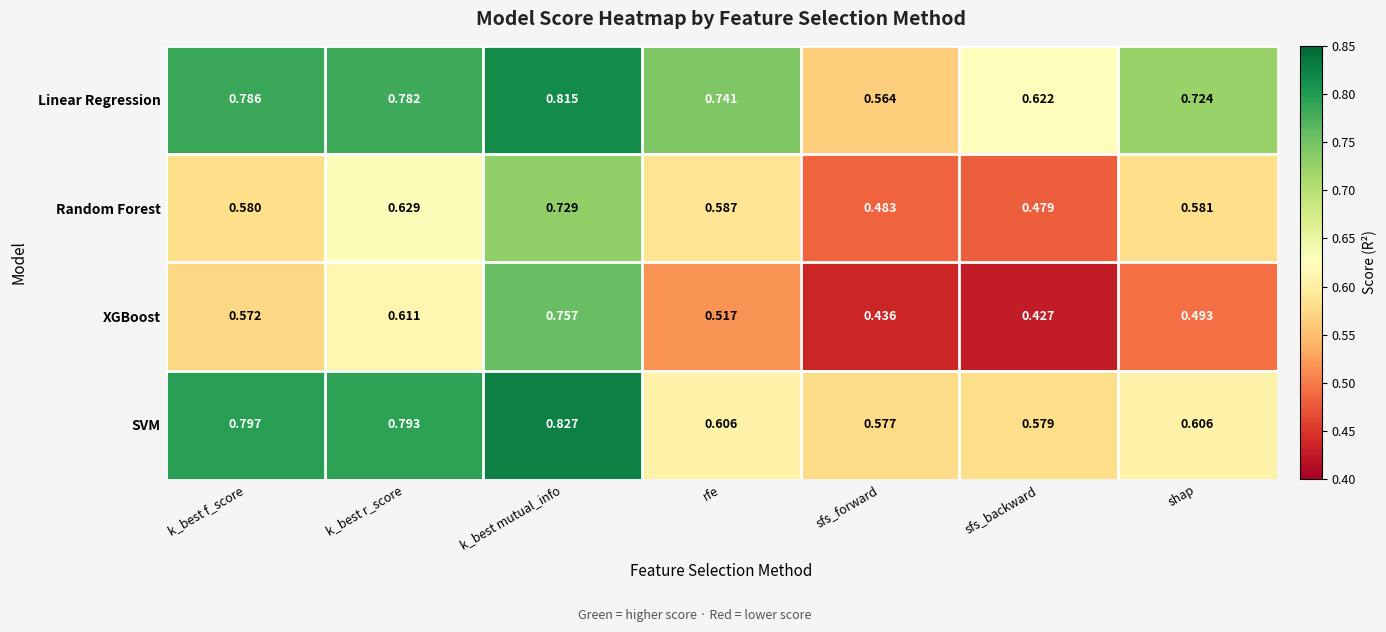

What is the difference between the highest and lowest values at k_best mutual_info?

0.1